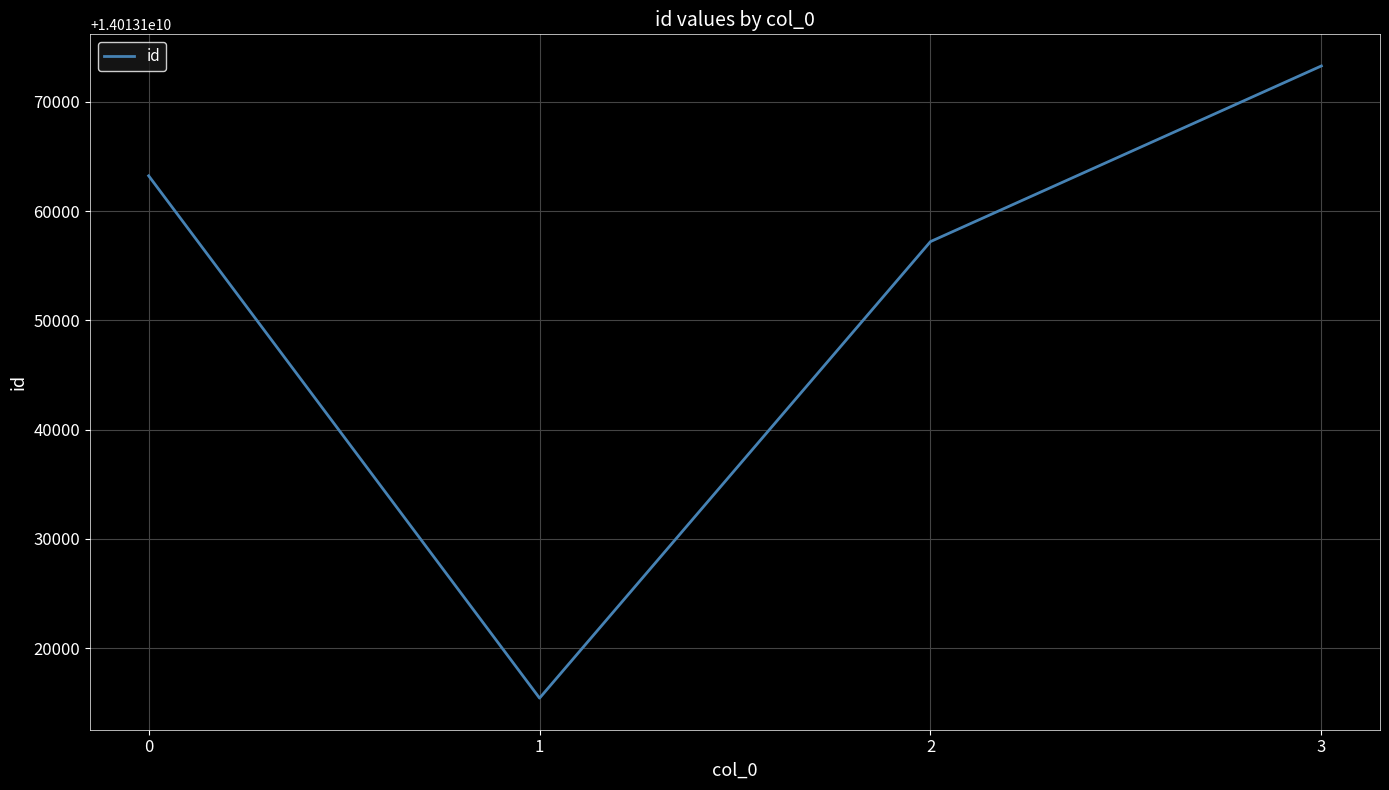

List the labels in order of value, smallest first.

1, 2, 0, 3